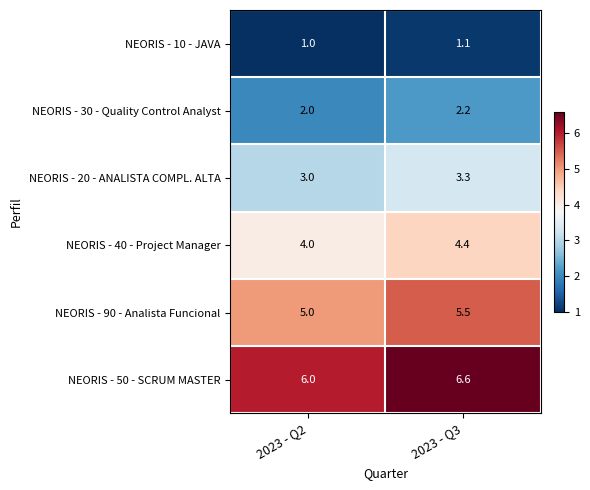

List the labels in order of NEORIS - 50 - SCRUM MASTER value, largest first.

2023 - Q3, 2023 - Q2